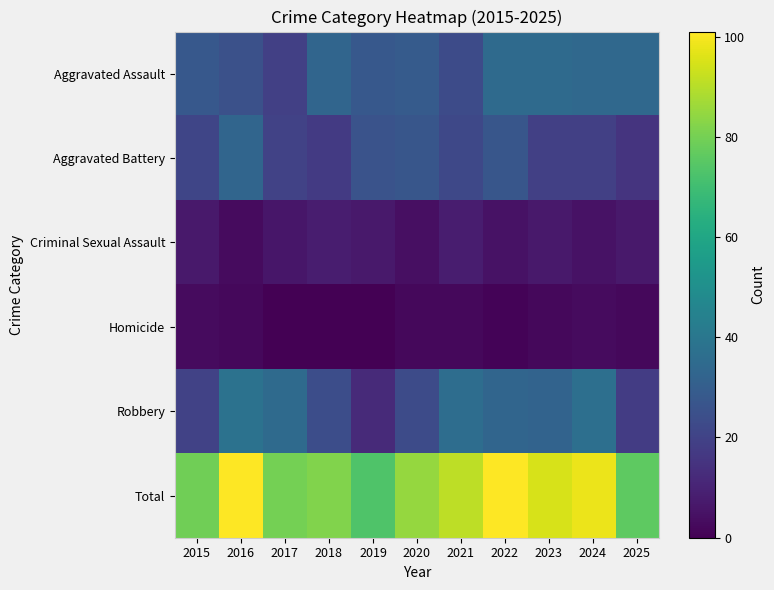

Which series has the largest range (max minus min)?

Total